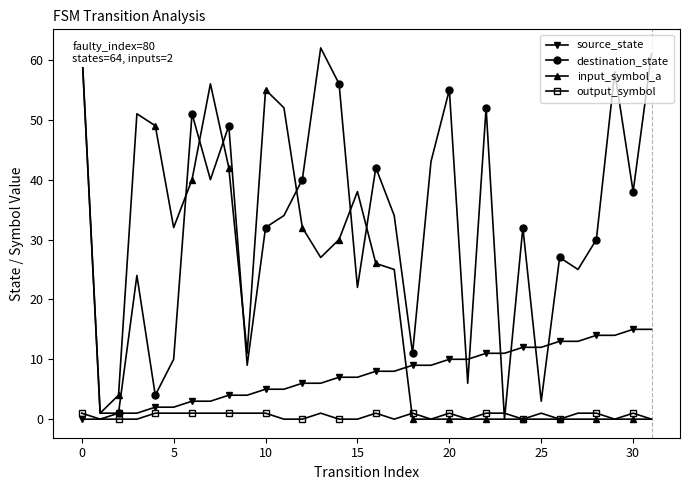

True or false: output_symbol and input_symbol_a intersect in this chart.

True